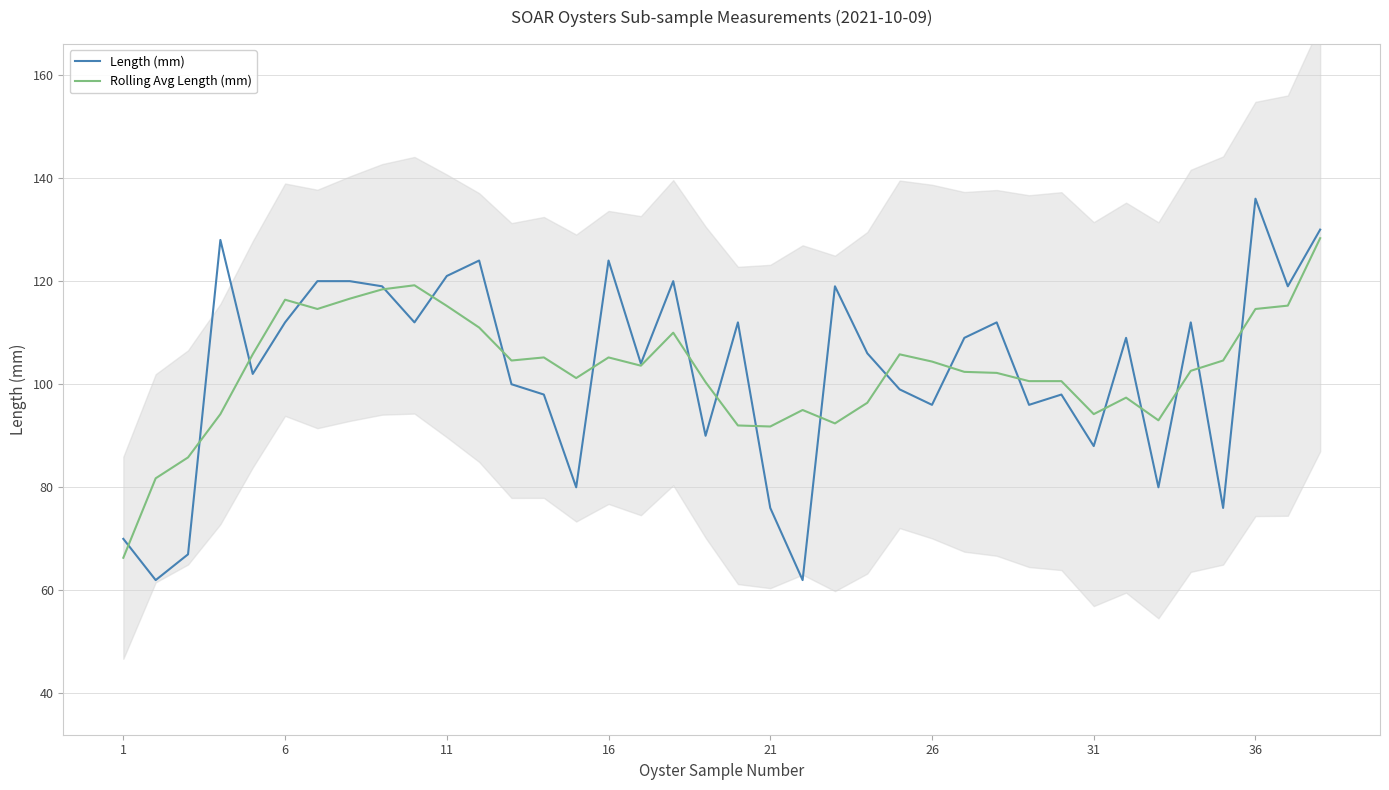

Rank the series by their average value, from lowest to highest.

Length (mm), Rolling Avg Length (mm)